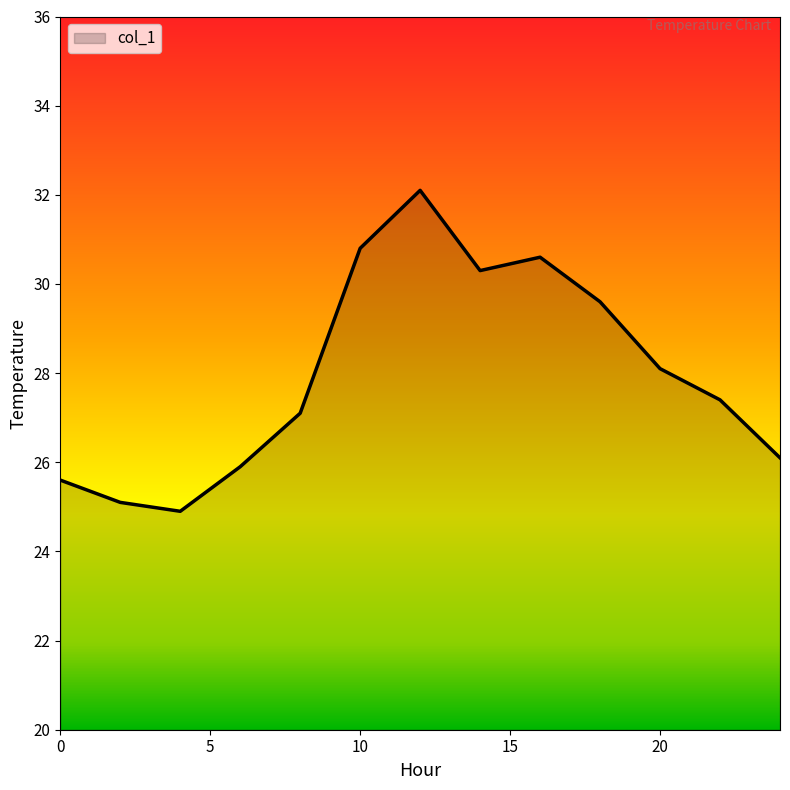

What is the difference between the maximum and minimum values?

7.2